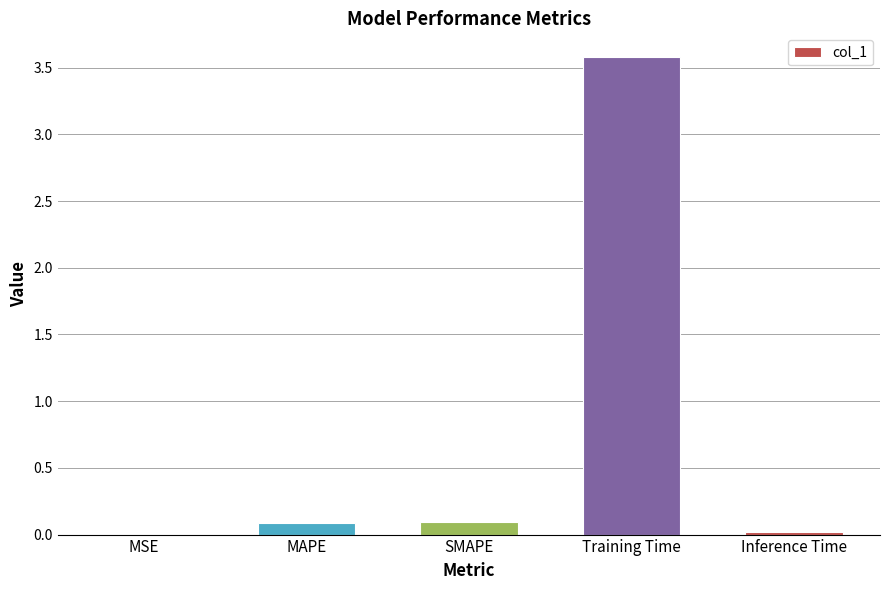

What is the sum of all values?

3.8